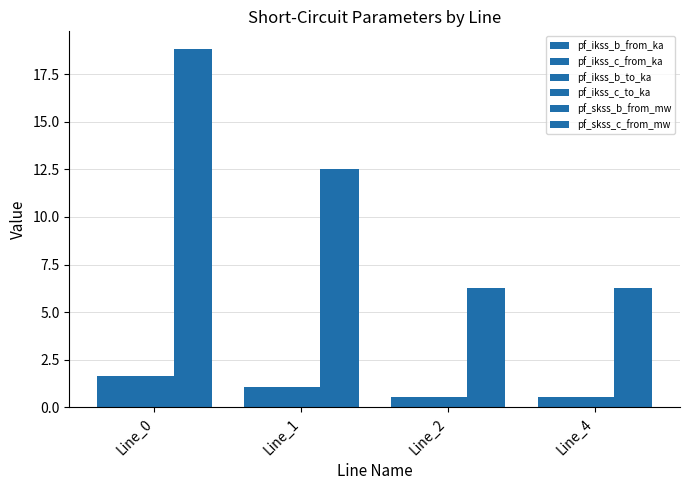

Reading left to right, list all the values displayed in this chart.

pf_ikss_b_from_ka: Line_0=1.6	Line_1=1.1	Line_2=0.5	Line_4=0.5
pf_ikss_c_from_ka: Line_0=1.6	Line_1=1.1	Line_2=0.5	Line_4=0.5
pf_ikss_b_to_ka: Line_0=1.6	Line_1=1.1	Line_2=0.5	Line_4=0.5
pf_ikss_c_to_ka: Line_0=1.6	Line_1=1.1	Line_2=0.5	Line_4=0.5
pf_skss_b_from_mw: Line_0=18.8	Line_1=12.5	Line_2=6.3	Line_4=6.3
pf_skss_c_from_mw: Line_0=18.8	Line_1=12.5	Line_2=6.3	Line_4=6.3